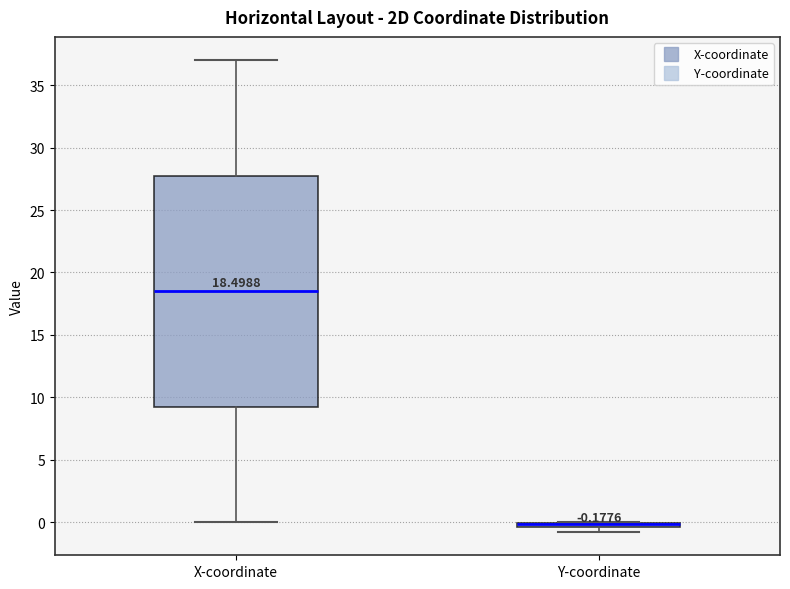

Which box is the tallest, from its lower edge to its upper edge?

X-coordinate